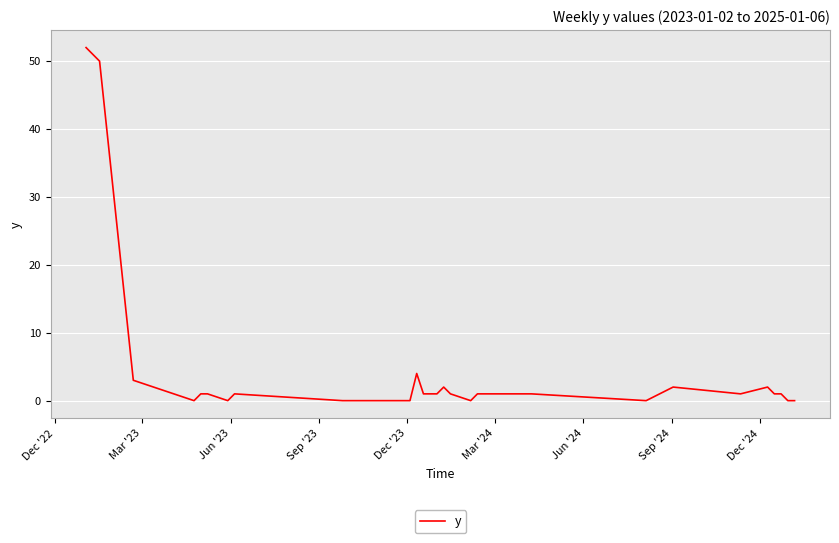

Count the number of categories in the chart.

30